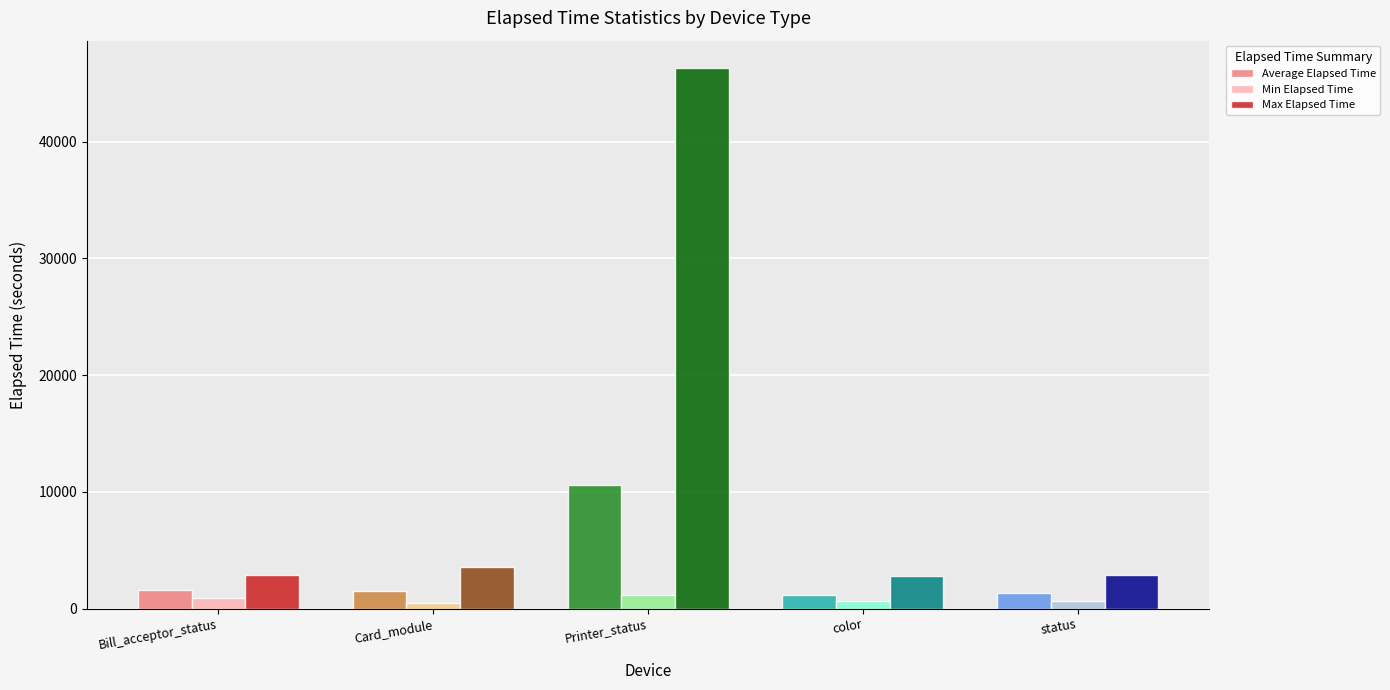

At which category is the sum across all series the highest?

Printer_status